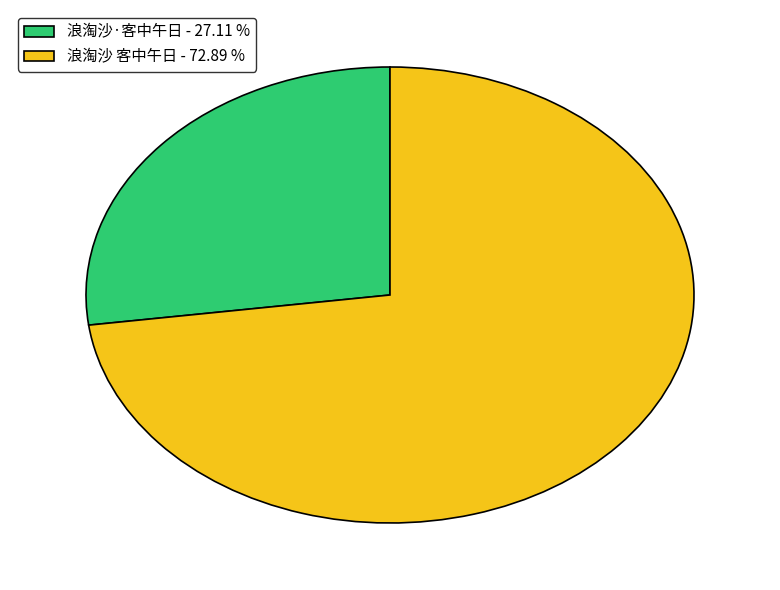

Does 浪淘沙·客中午日 represent more than half of the total?

No